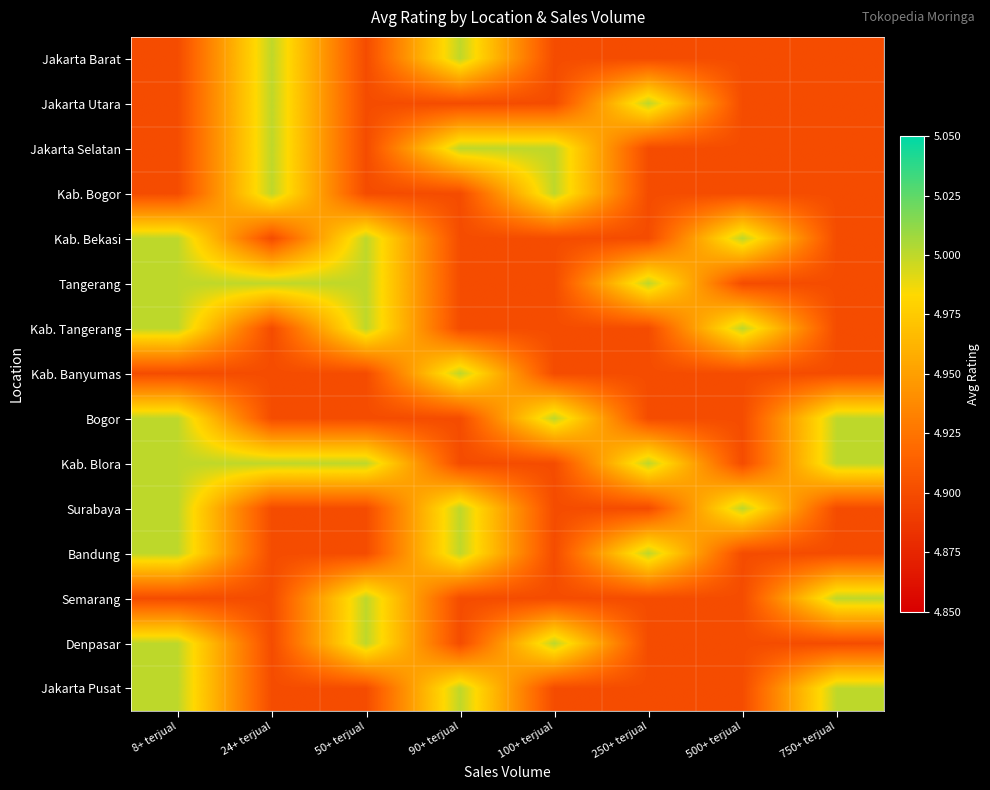

Between 750+ terjual and 24+ terjual, which is larger?

24+ terjual